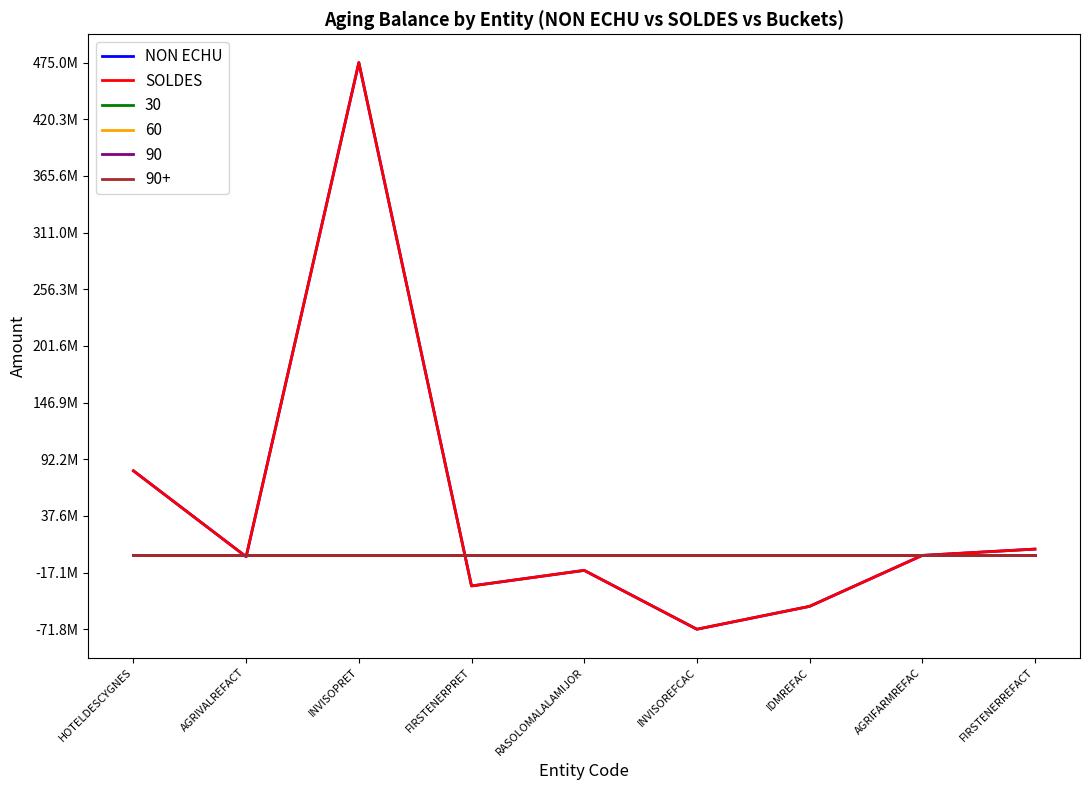

Which series has the largest total across all categories?

NON ECHU